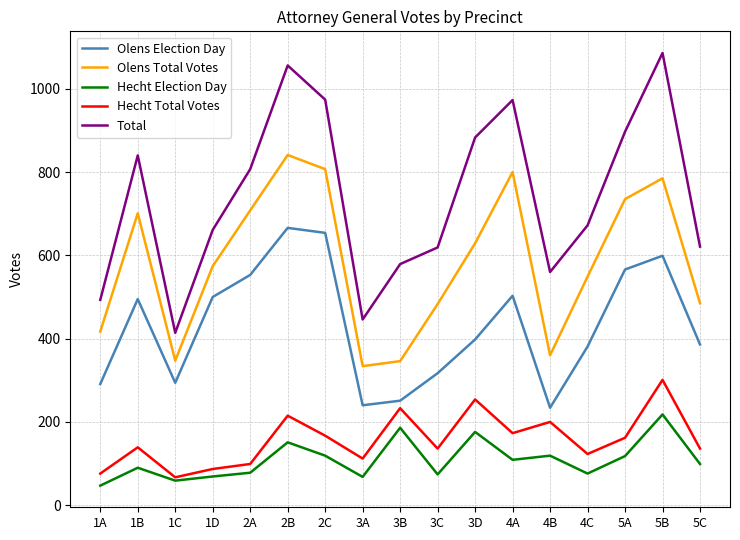

What is the difference between the highest and lowest values at 2B?

905